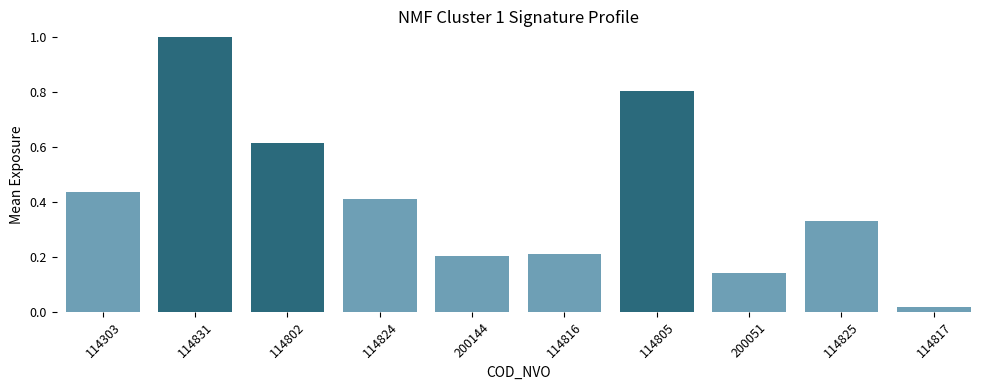

The chart shows a value of 0.2 at 114816. True or false?

True